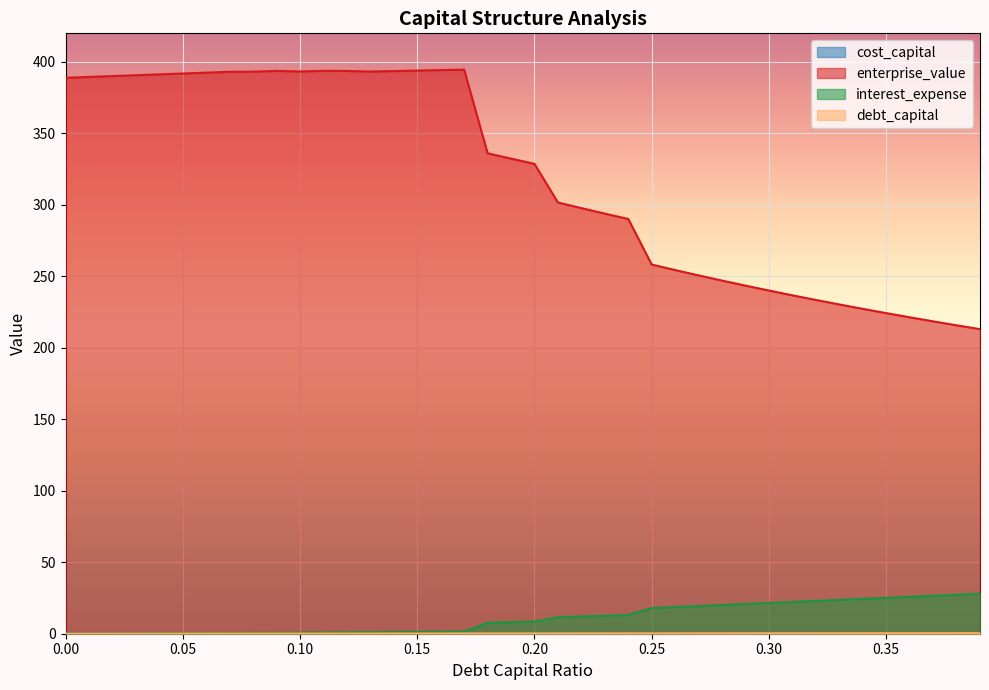

What is the spread (max minus min) of values at 0.18?

336.0